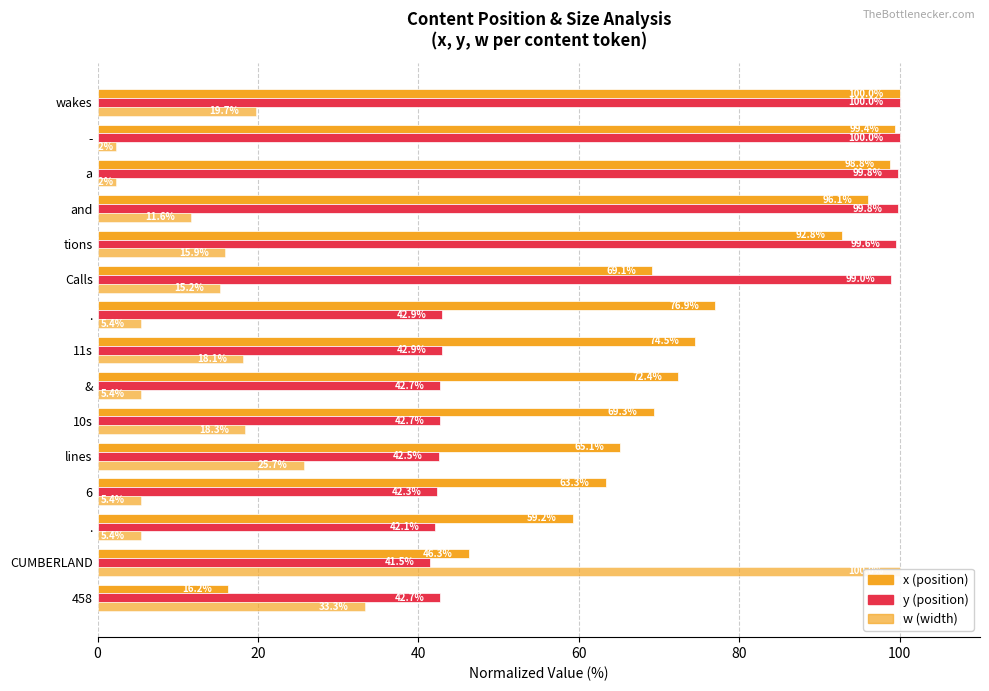

Does the chart contain any negative values?

No